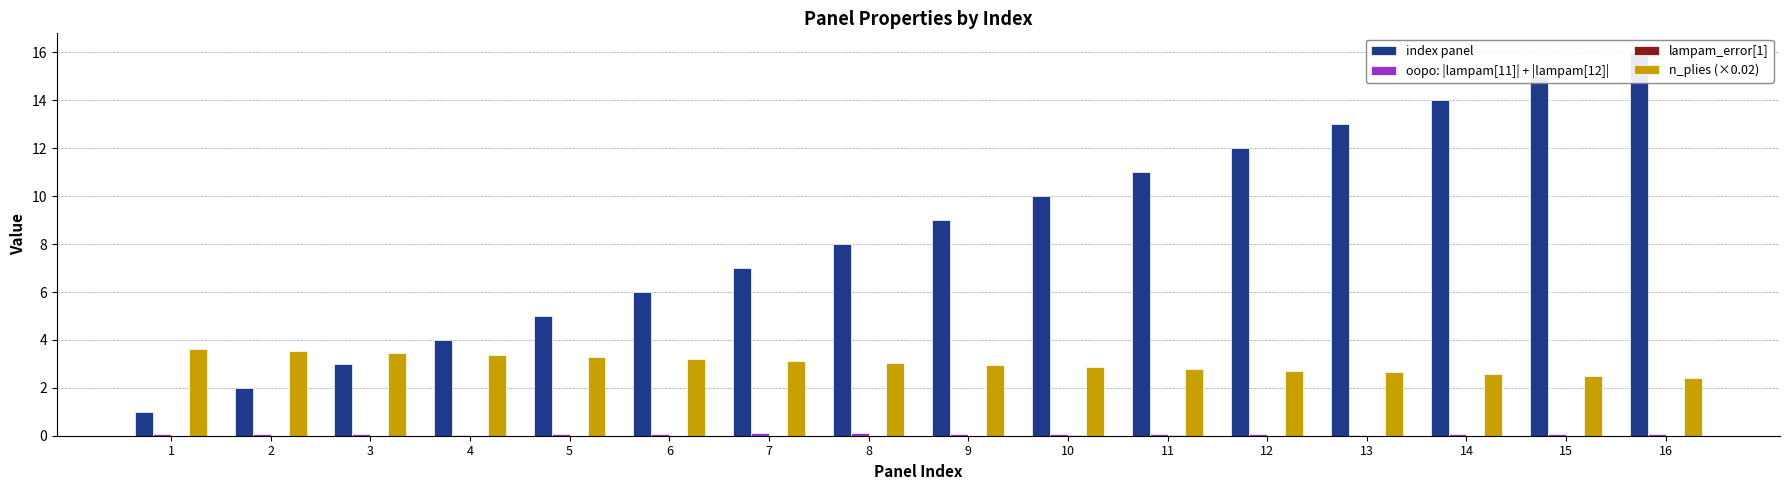

What is the difference between the maximum and minimum values in the n_plies (×0.02) series?

1.2